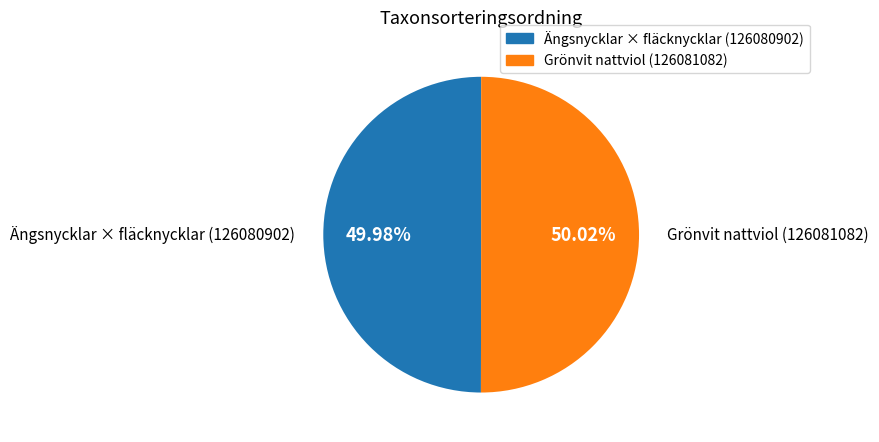

The Ängsnycklar × fläcknycklar (126080902) slice represents 50% of the pie. True or false?

True